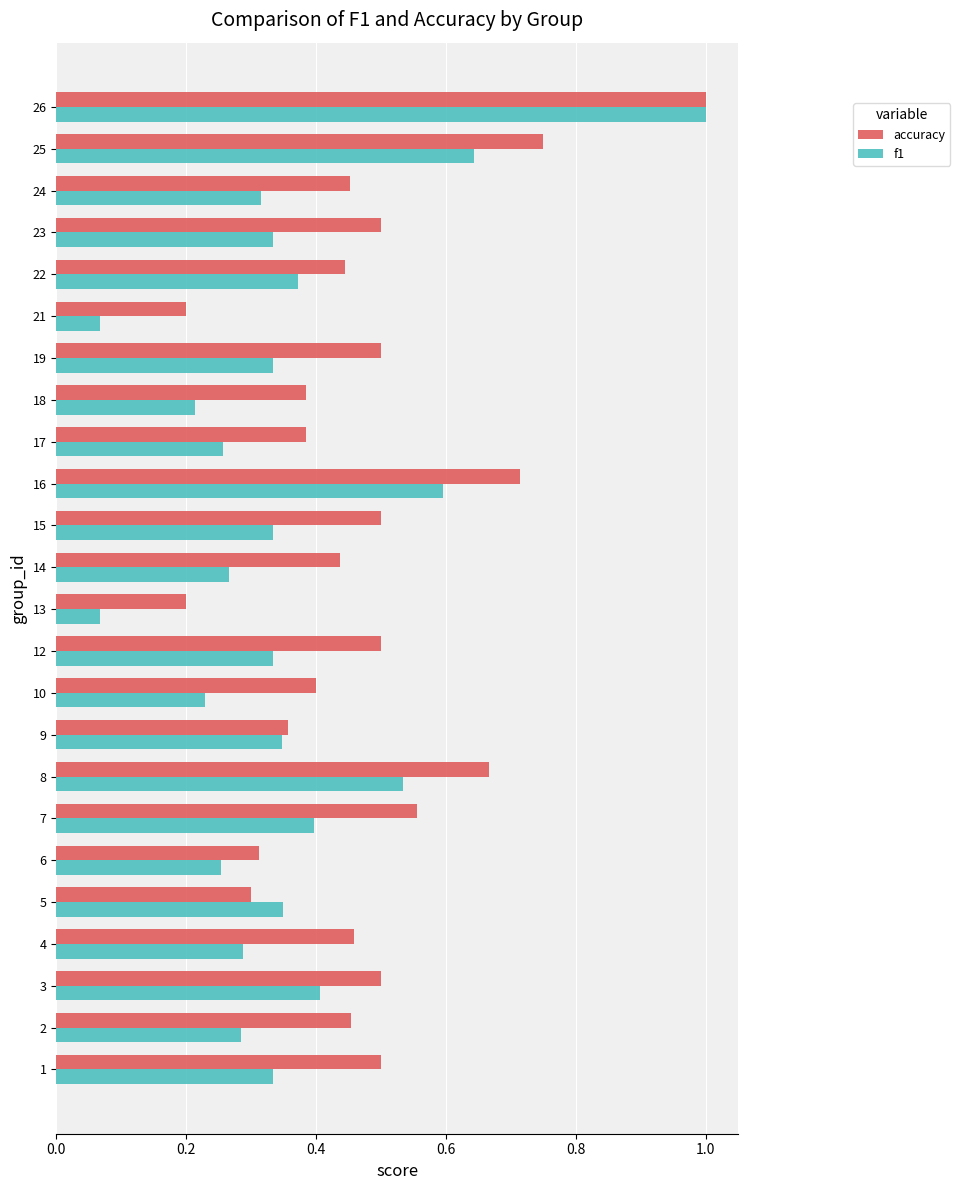

True or false: accuracy has a value of 0.3 at 21.

False